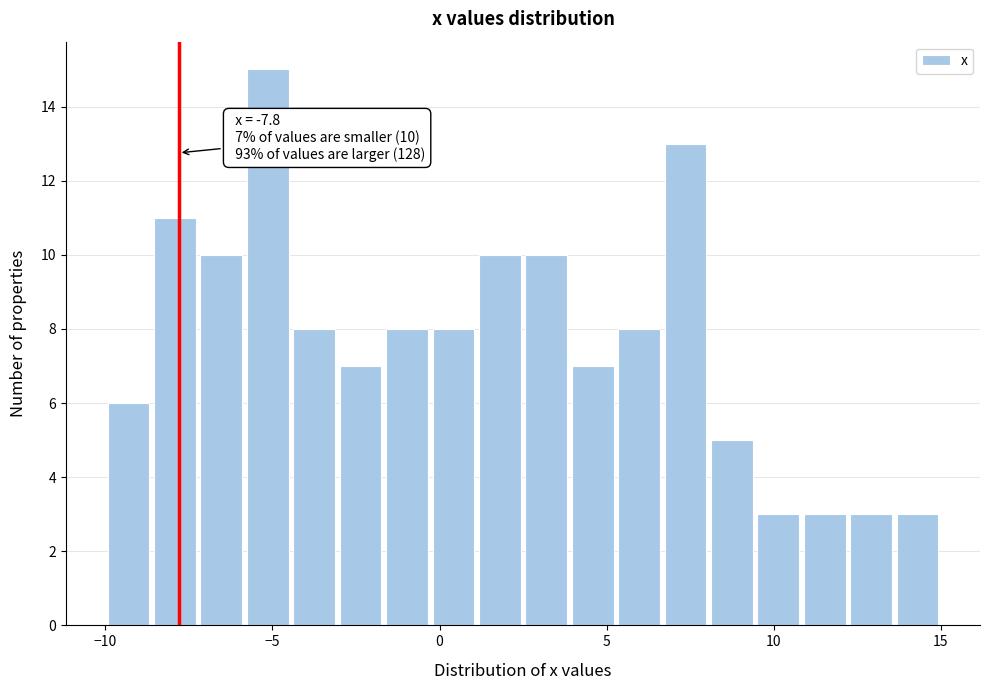

Around what value on the x-axis is the tallest bar? Give the approximate position of its centre, as read against the axis.

-5.0